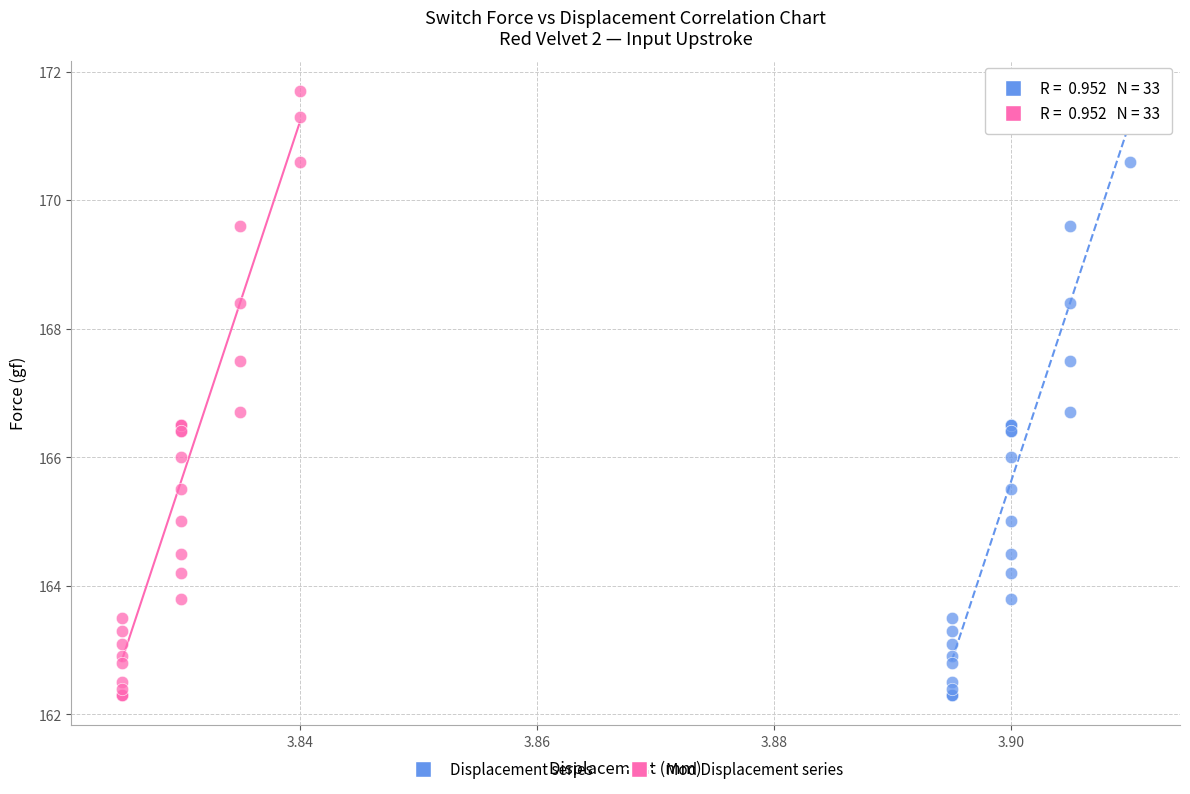

What are all the series names shown in the legend?

Displacement series, Mod Displacement series